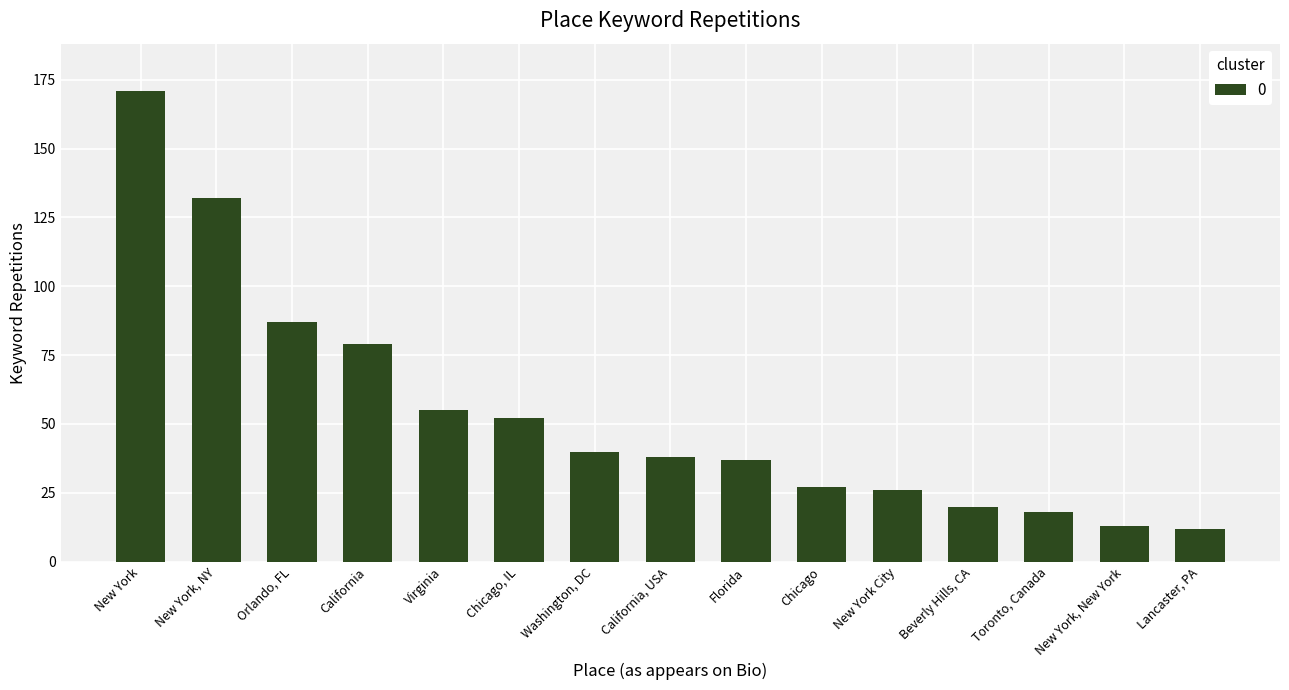

What is the value of the 15th bar from the left?

12